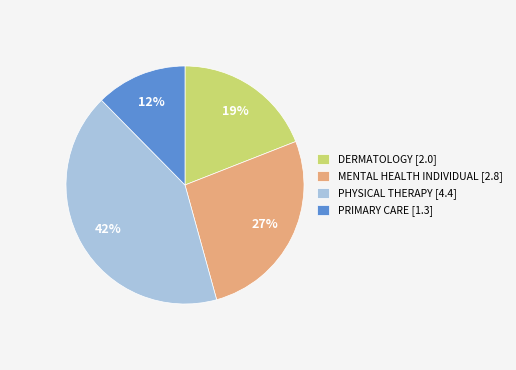

To the nearest percent, what is the average slice percentage?

25%